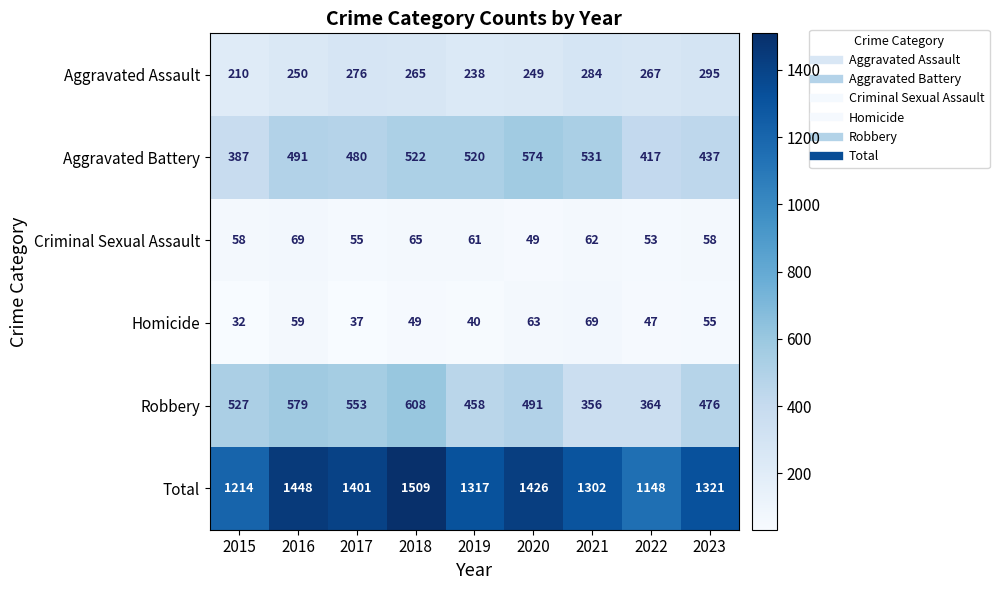

Which series has the widest spread of values?

Total